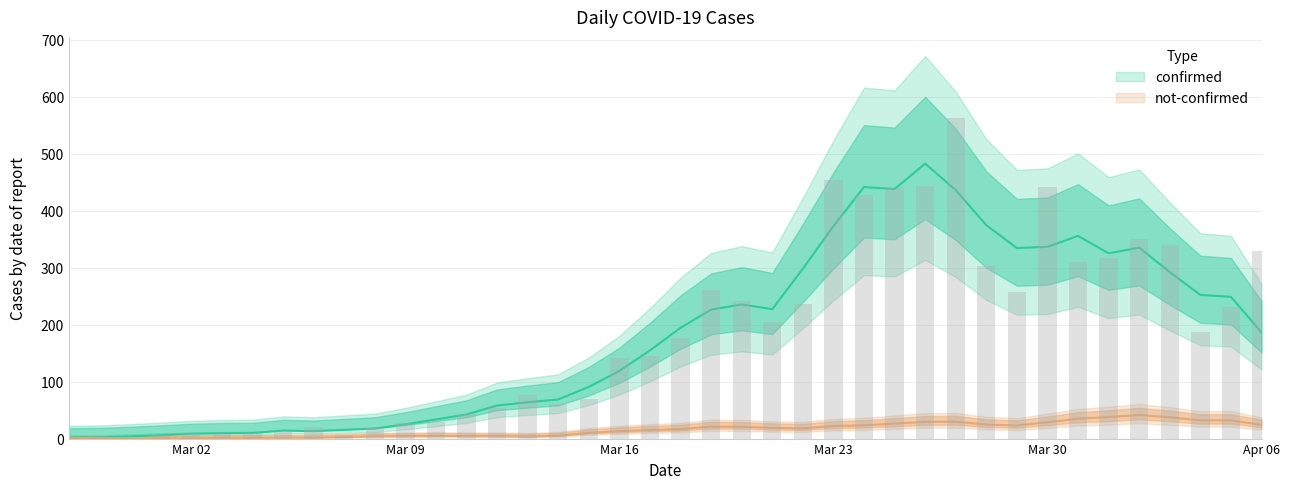

The value at Mar 30 is 292. True or false?

False